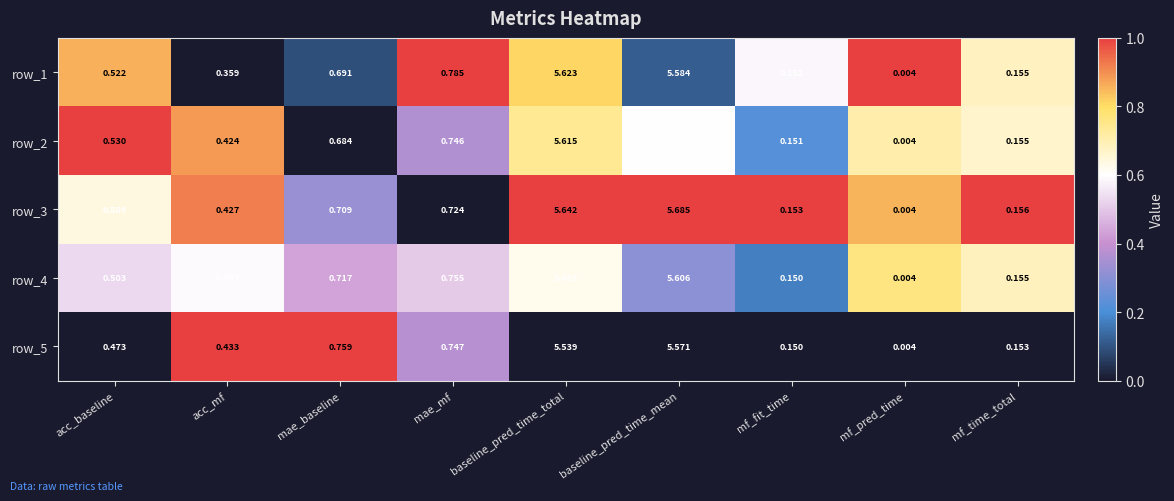

List the labels in order of row_2 value, largest first.

baseline_pred_time_mean, baseline_pred_time_total, mae_mf, mae_baseline, acc_baseline, acc_mf, mf_time_total, mf_fit_time, mf_pred_time